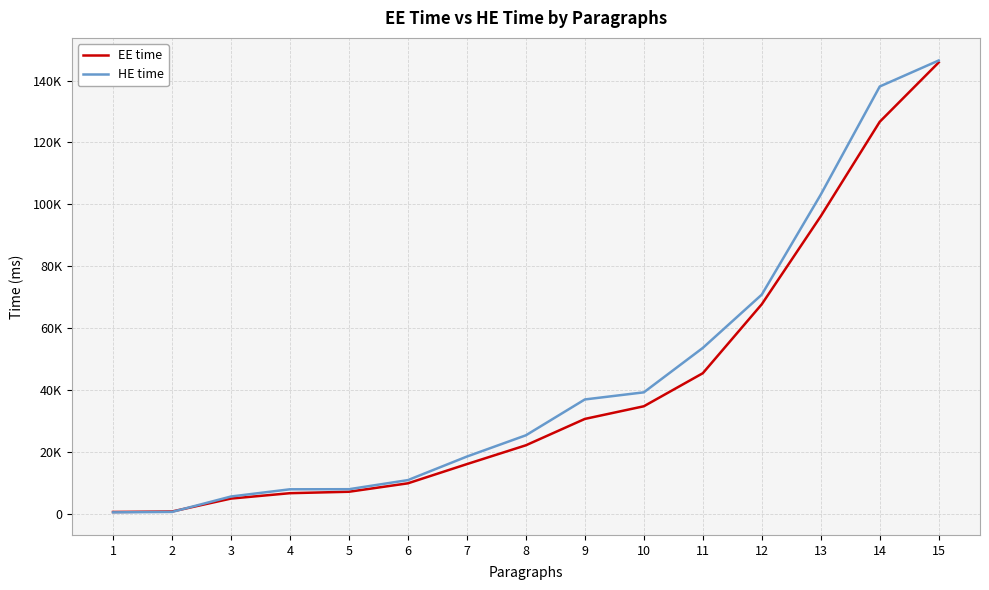

Does the chart display data point markers on the line(s)?

No